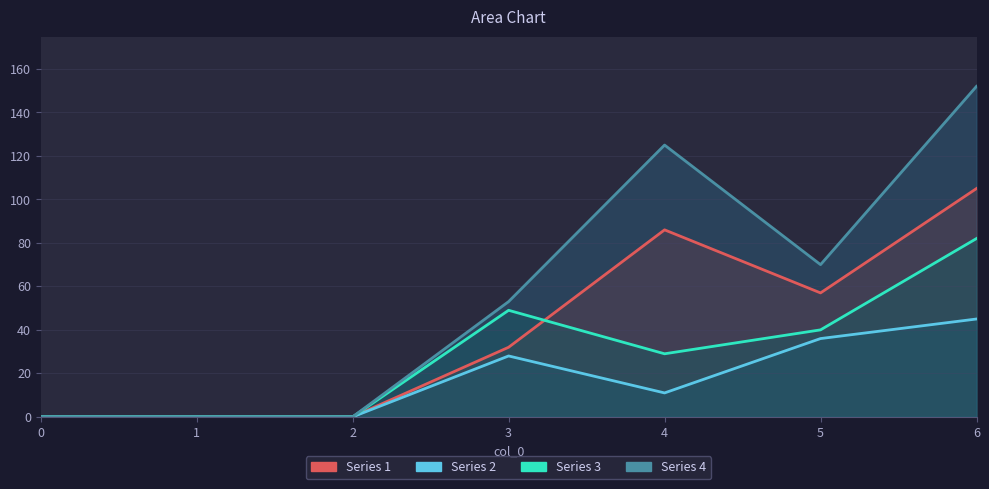

What is the sum of all Series 2 values?

120